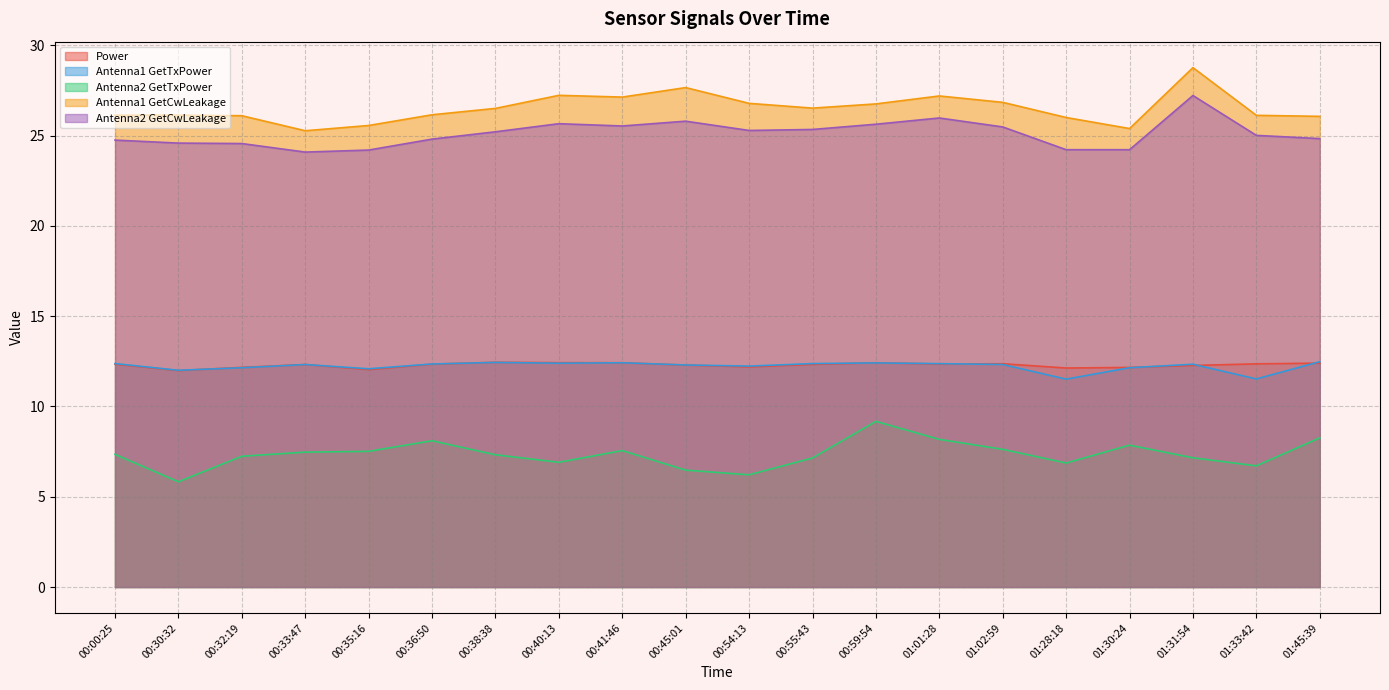

Reading left to right, what are all the values shown in this chart?

Power: 00:00:25=12.3	00:30:32=12.0	00:32:19=12.2	00:33:47=12.3	00:35:16=12.0	00:36:50=12.3	00:38:38=12.4	00:40:13=12.4	00:41:46=12.4	00:45:01=12.3	00:54:13=12.2	00:55:43=12.3	00:59:54=12.4	01:01:28=12.3	01:02:59=12.4	01:28:18=12.1	01:30:24=12.2	01:31:54=12.3	01:33:42=12.4	01:45:39=12.4
Antenna1 GetTxPower: 00:00:25=12.4	00:30:32=12.0	00:32:19=12.1	00:33:47=12.3	00:35:16=12.1	00:36:50=12.4	00:38:38=12.4	00:40:13=12.4	00:41:46=12.4	00:45:01=12.3	00:54:13=12.2	00:55:43=12.4	00:59:54=12.4	01:01:28=12.4	01:02:59=12.3	01:28:18=11.5	01:30:24=12.1	01:31:54=12.3	01:33:42=11.5	01:45:39=12.5
Antenna2 GetTxPower: 00:00:25=7.3	00:30:32=5.8	00:32:19=7.2	00:33:47=7.5	00:35:16=7.5	00:36:50=8.1	00:38:38=7.3	00:40:13=6.9	00:41:46=7.6	00:45:01=6.5	00:54:13=6.2	00:55:43=7.1	00:59:54=9.2	01:01:28=8.2	01:02:59=7.6	01:28:18=6.9	01:30:24=7.9	01:31:54=7.2	01:33:42=6.7	01:45:39=8.3
Antenna1 GetCwLeakage: 00:00:25=26.1	00:30:32=26.1	00:32:19=26.1	00:33:47=25.3	00:35:16=25.6	00:36:50=26.2	00:38:38=26.5	00:40:13=27.2	00:41:46=27.1	00:45:01=27.7	00:54:13=26.8	00:55:43=26.5	00:59:54=26.8	01:01:28=27.2	01:02:59=26.8	01:28:18=26.0	01:30:24=25.4	01:31:54=28.8	01:33:42=26.1	01:45:39=26.1
Antenna2 GetCwLeakage: 00:00:25=24.8	00:30:32=24.6	00:32:19=24.6	00:33:47=24.1	00:35:16=24.2	00:36:50=24.8	00:38:38=25.2	00:40:13=25.7	00:41:46=25.5	00:45:01=25.8	00:54:13=25.3	00:55:43=25.3	00:59:54=25.6	01:01:28=26.0	01:02:59=25.5	01:28:18=24.2	01:30:24=24.2	01:31:54=27.2	01:33:42=25.0	01:45:39=24.8